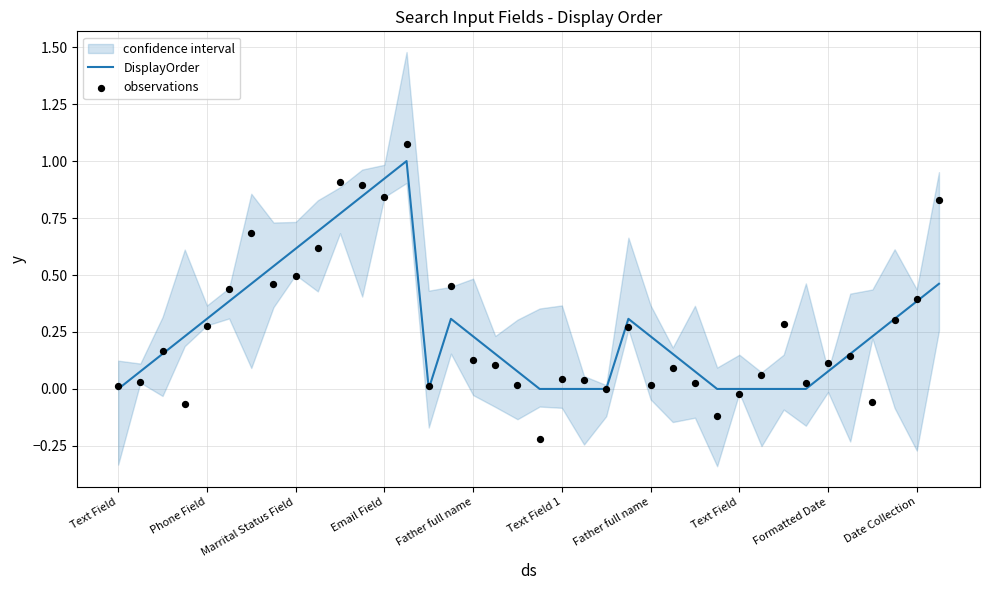

At how many categories does at least one series exceed 0?

35